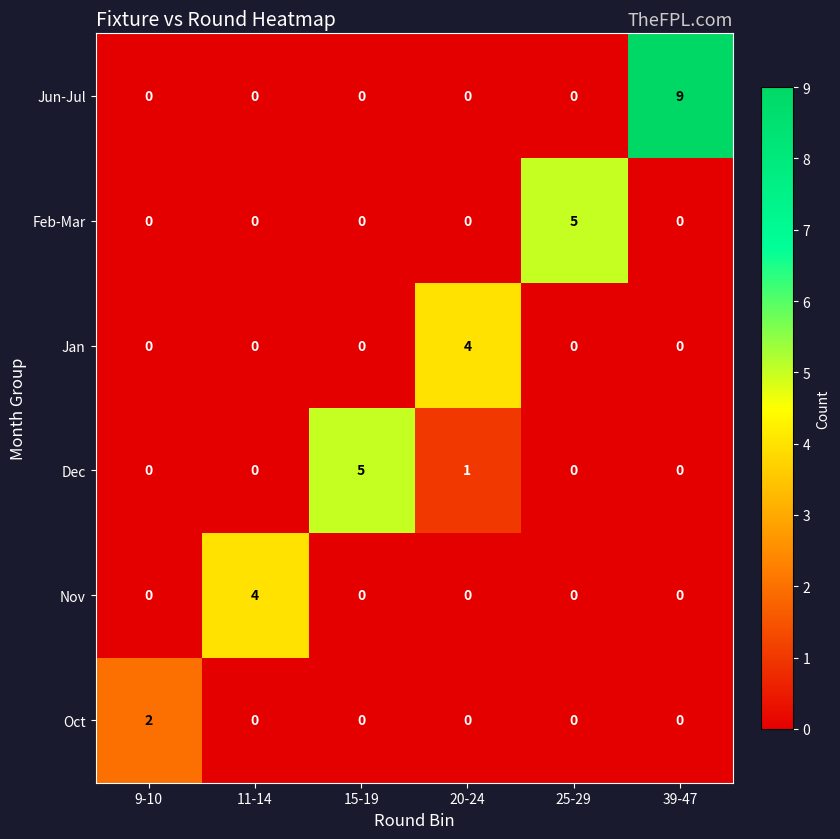

Is it true that Jan equals 2 at 39-47?

False